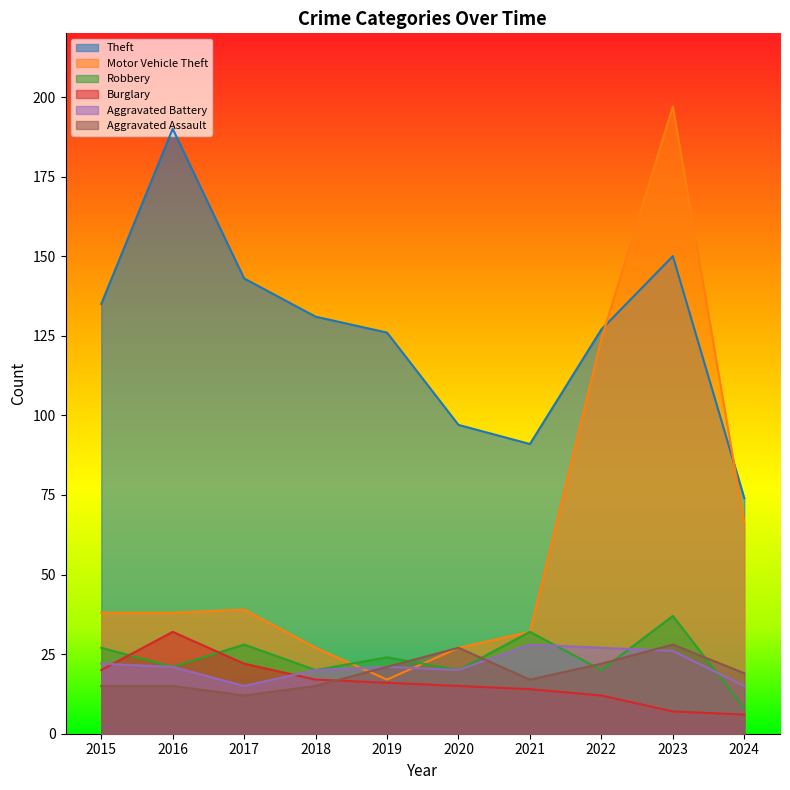

Which has a higher value, 2015 or 2020?

2015